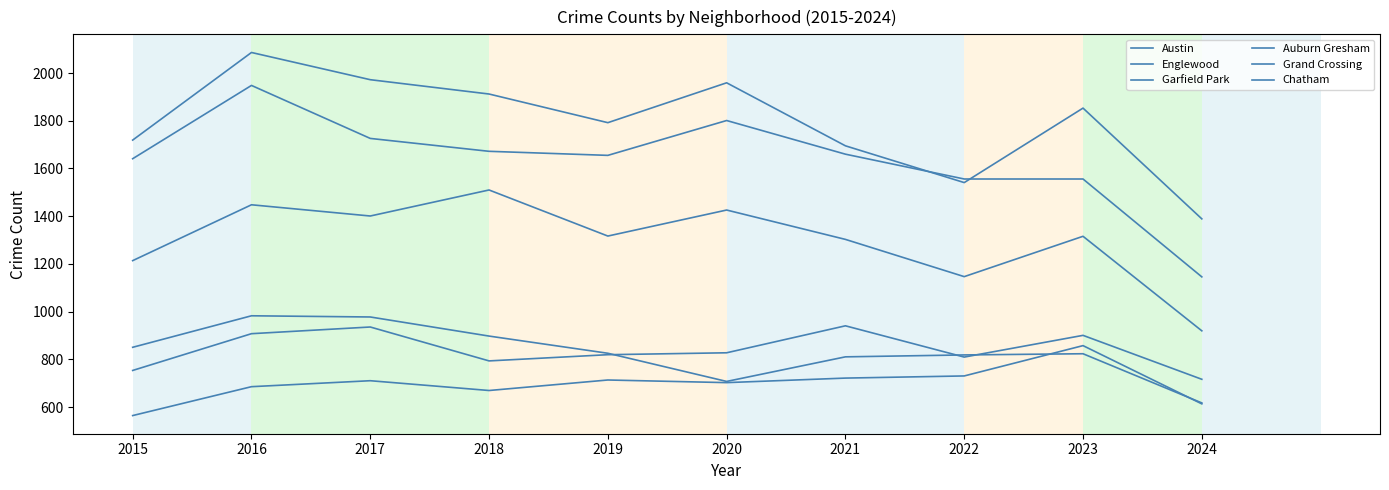

Is this an area chart (filled region under the line)?

No